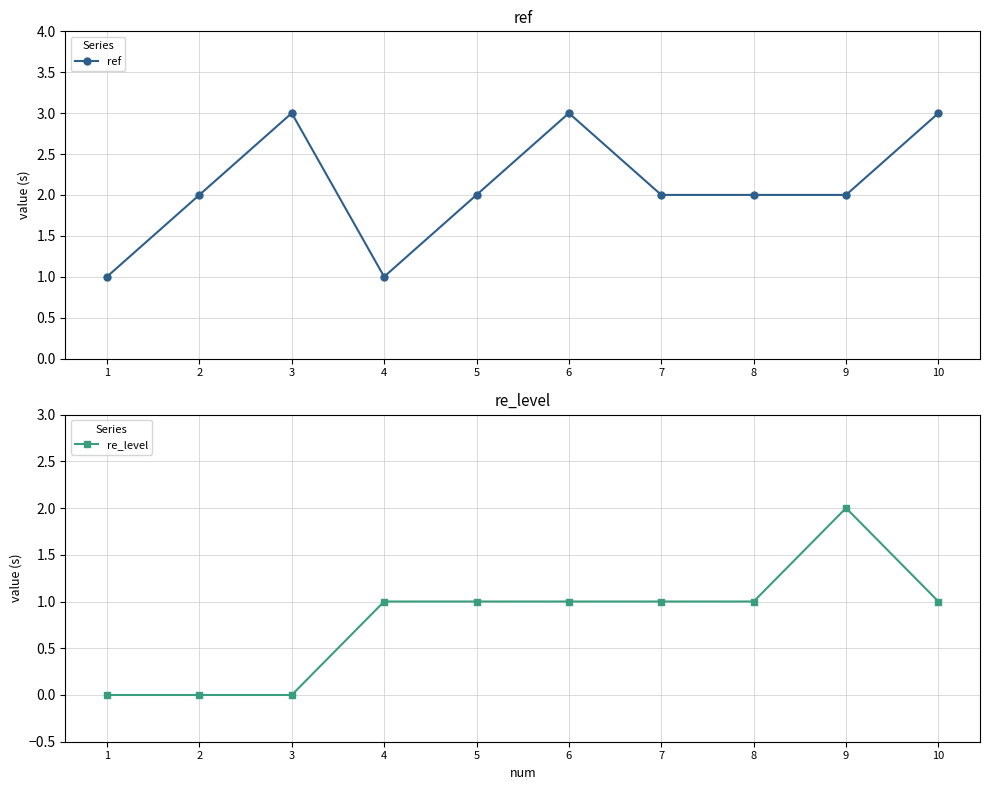

Count the number of data series in this chart.

2